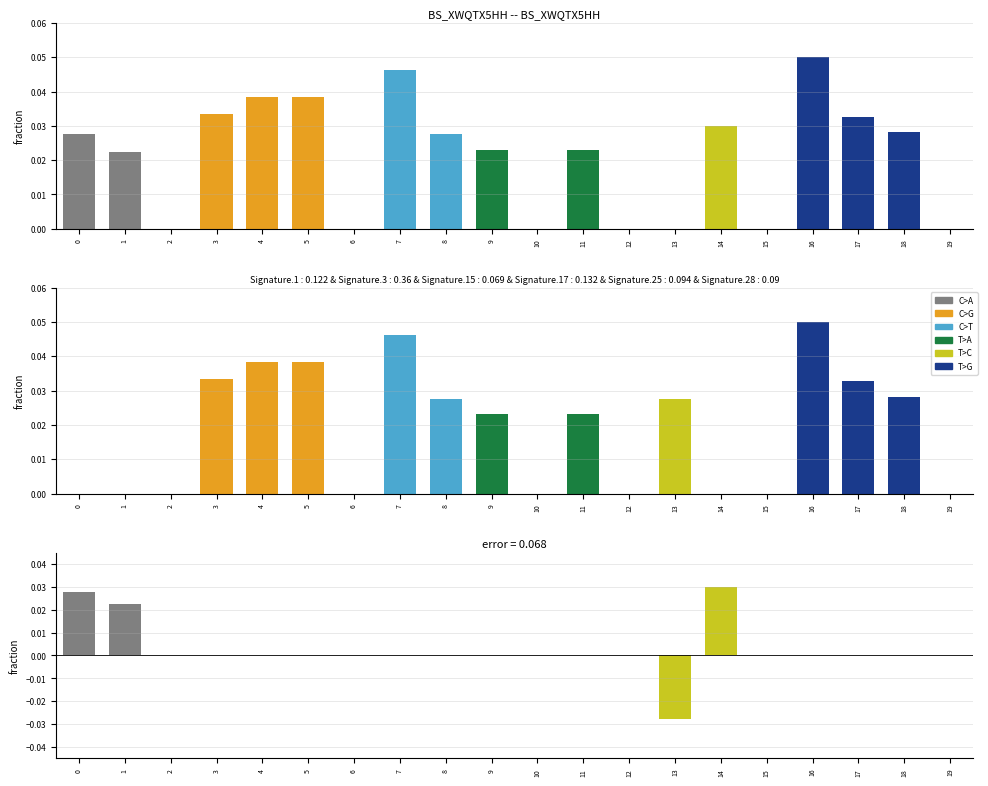

Rank the series at 12 from lowest to highest value.

col_8, col_7, diff